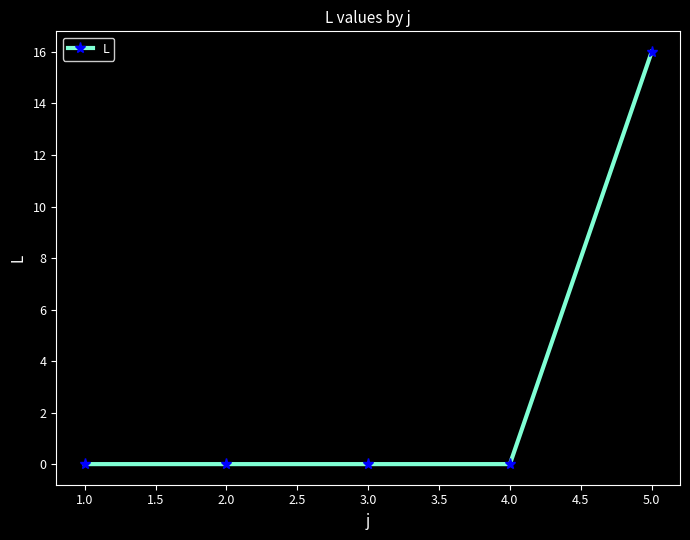

What is the difference between the maximum and minimum values?

16